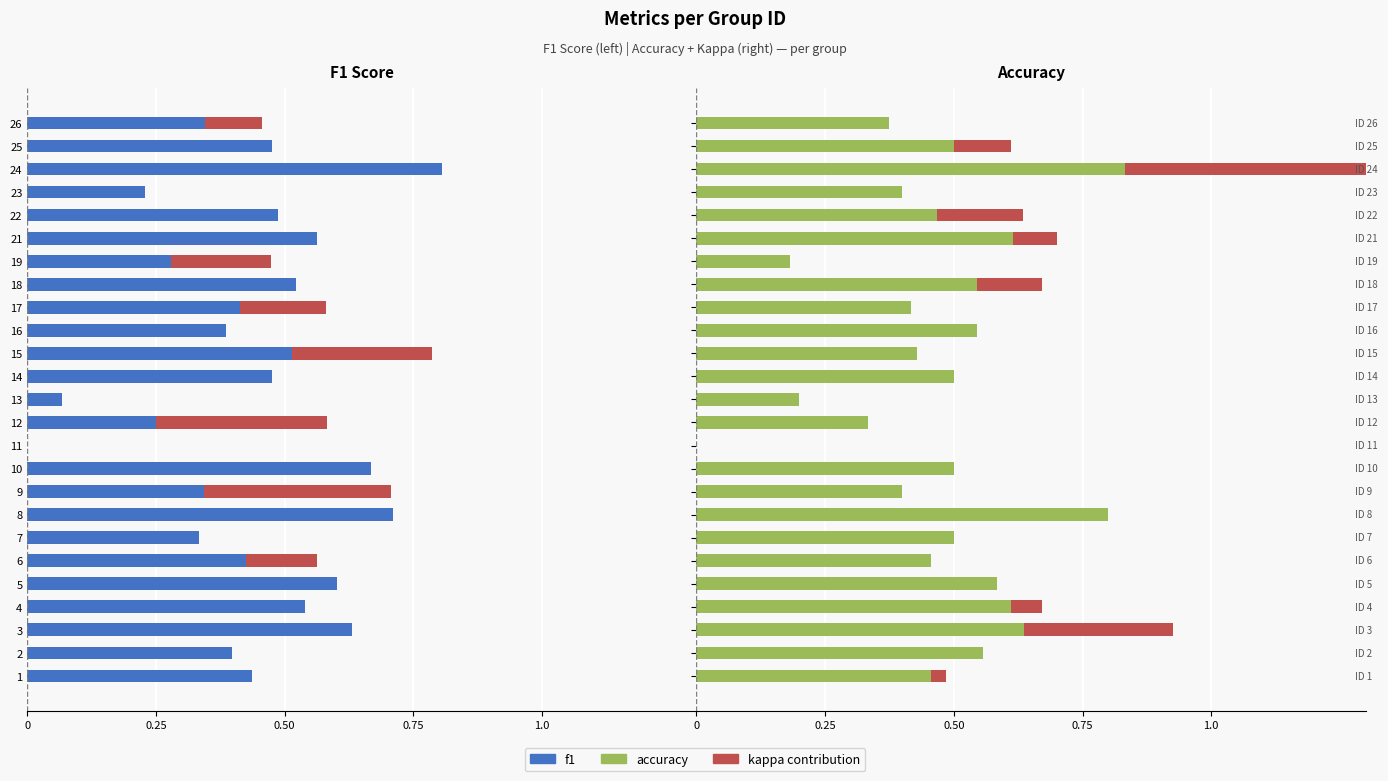

What is the difference between the maximum and second lowest values in the kappa (neg) series?

0.3